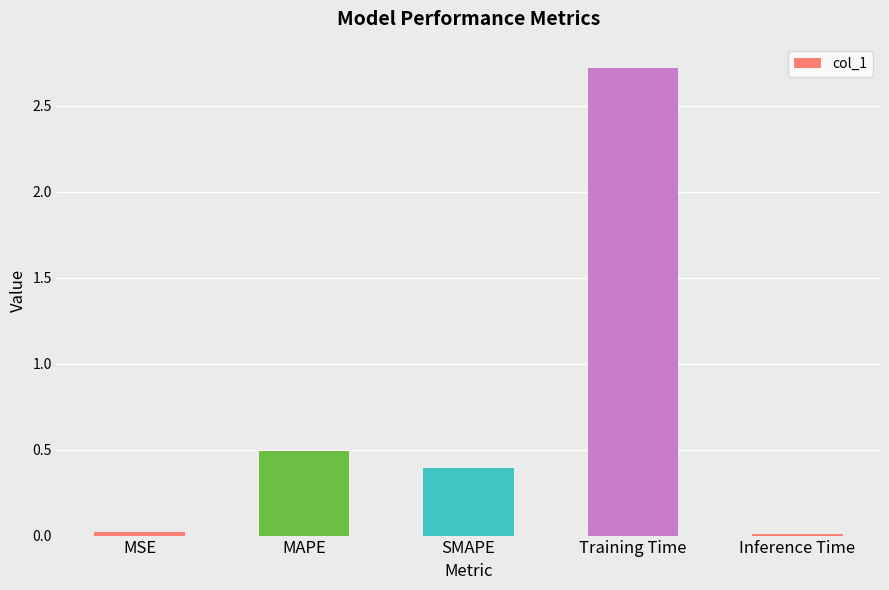

The value at Inference Time is 0.0. True or false?

True